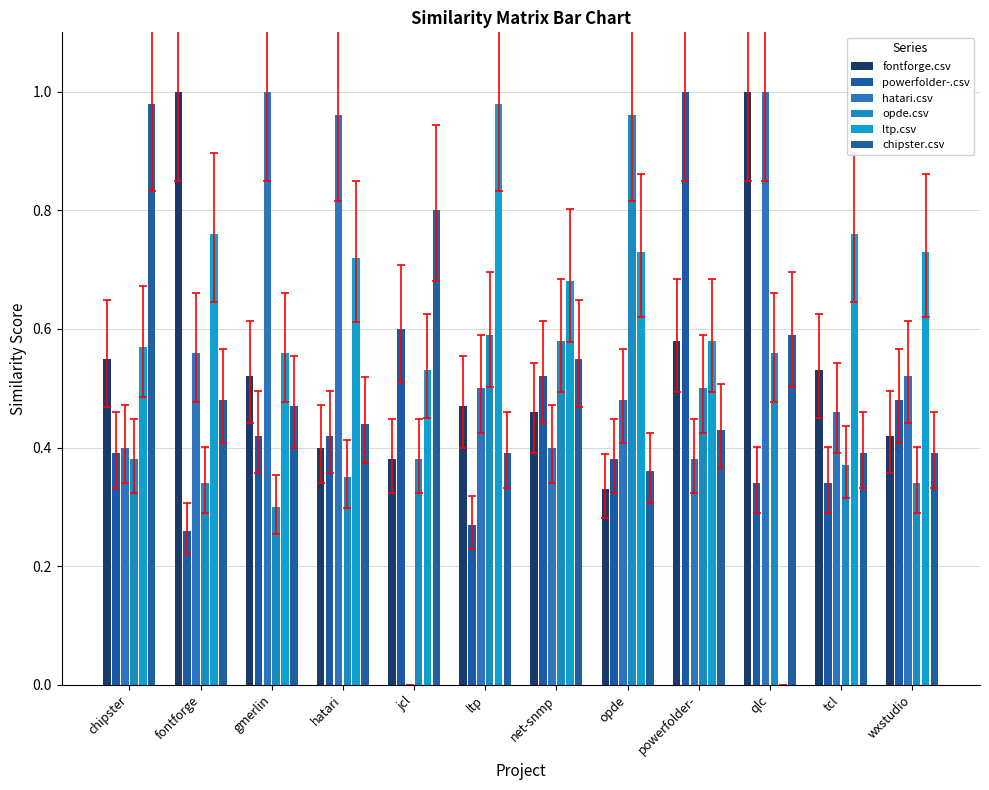

What is the difference between the second highest and second lowest values in the fontforge.csv series?

0.6